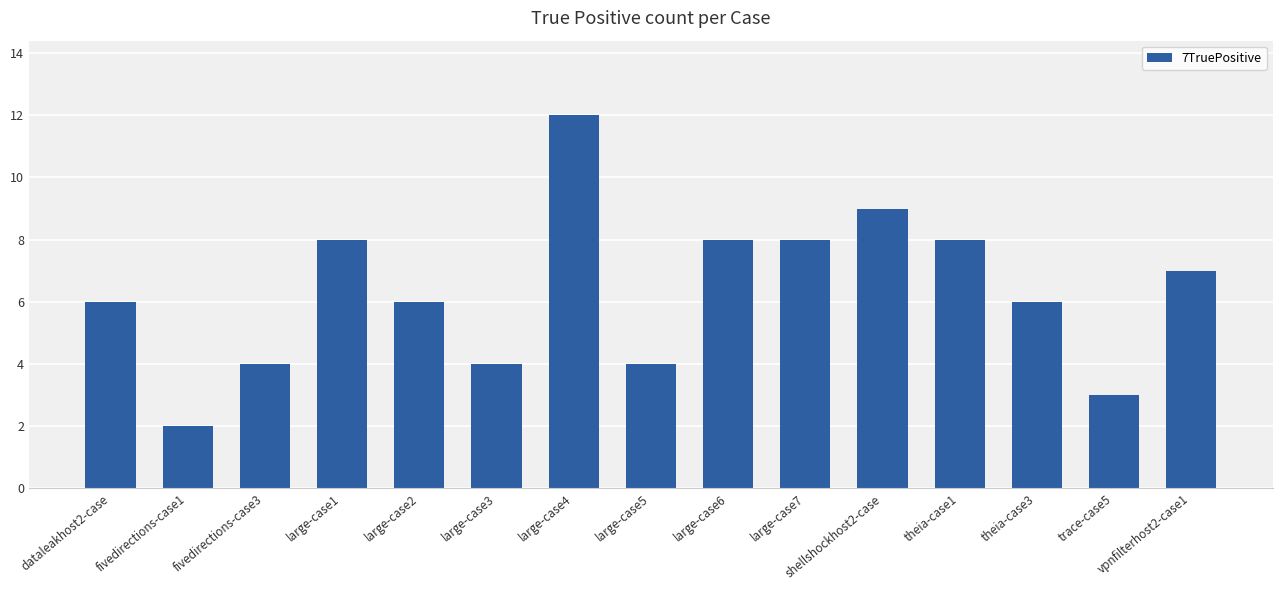

Reading right to left, extract all data points from this chart.

vpnfilterhost2-case1=7	trace-case5=3	theia-case3=6	theia-case1=8	shellshockhost2-case=9	large-case7=8	large-case6=8	large-case5=4	large-case4=12	large-case3=4	large-case2=6	large-case1=8	fivedirections-case3=4	fivedirections-case1=2	dataleakhost2-case=6